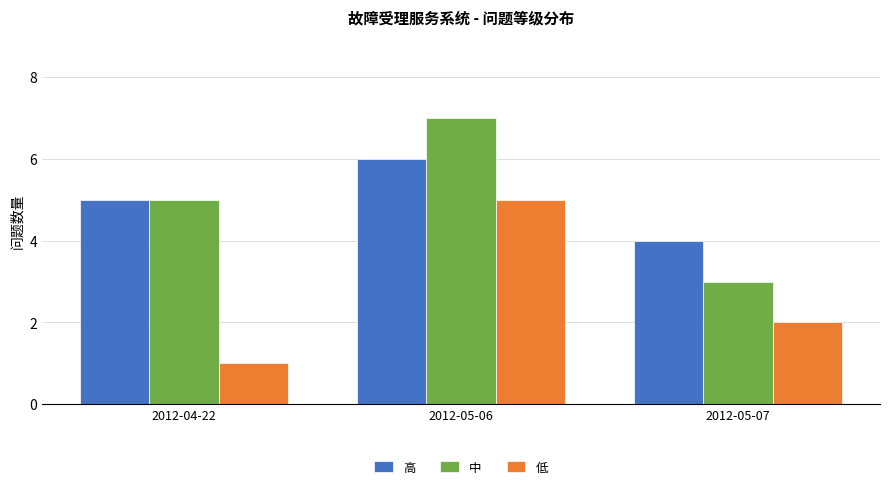

How many series are shown in this chart?

3